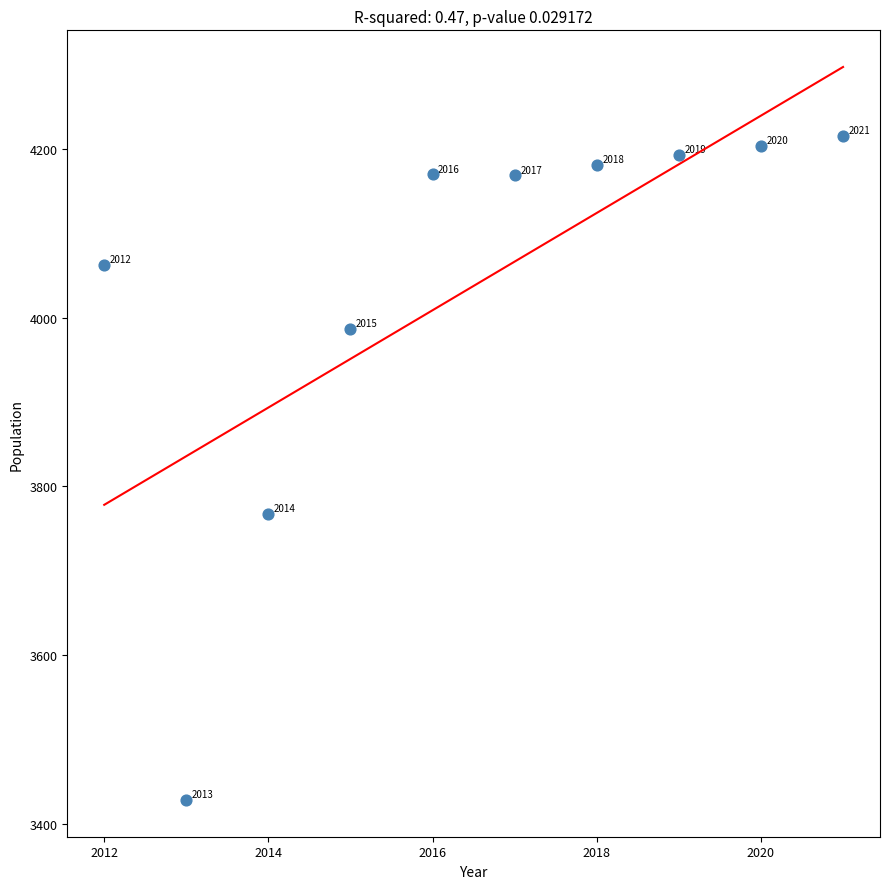

What Y value in the scatter plot is closest to 3822?

3767